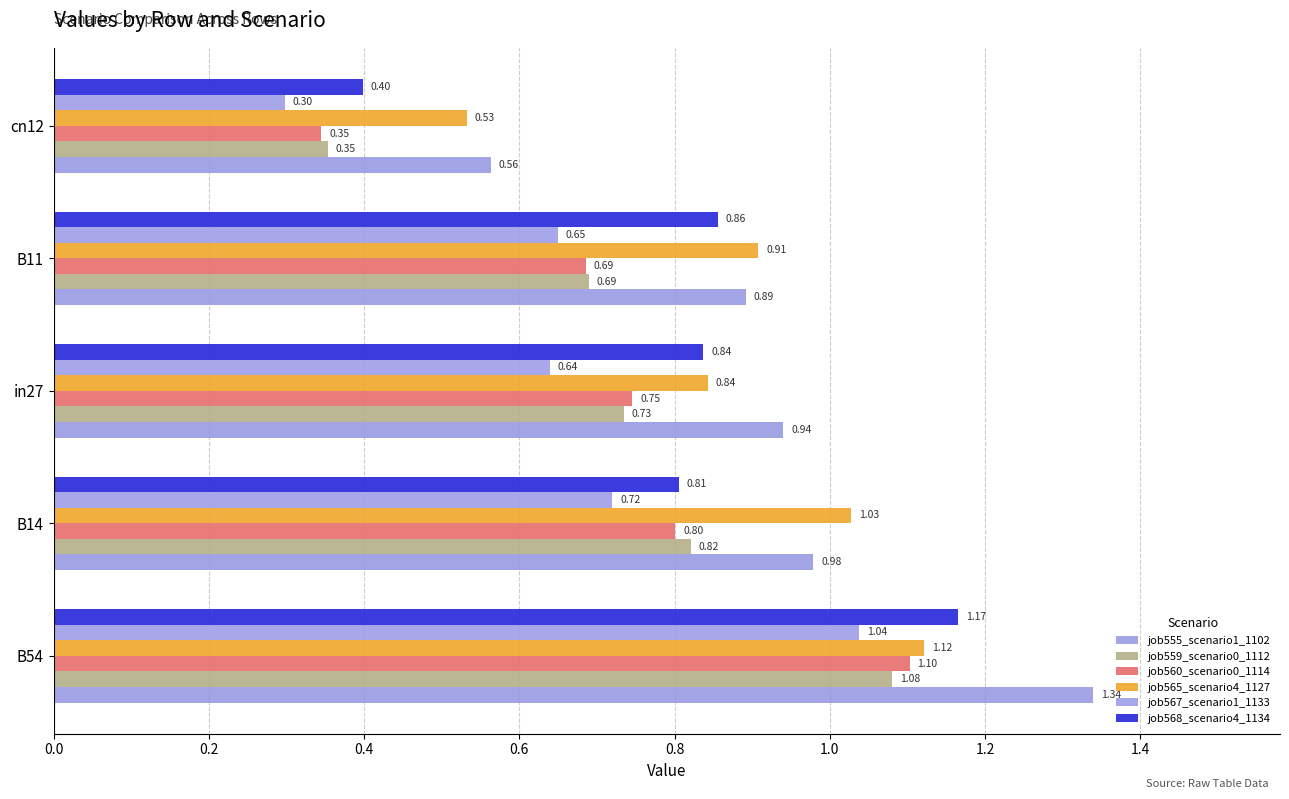

What are all the series names shown in the legend?

job555_scenario1_1102, job559_scenario0_1112, job560_scenario0_1114, job565_scenario4_1127, job567_scenario1_1133, job568_scenario4_1134